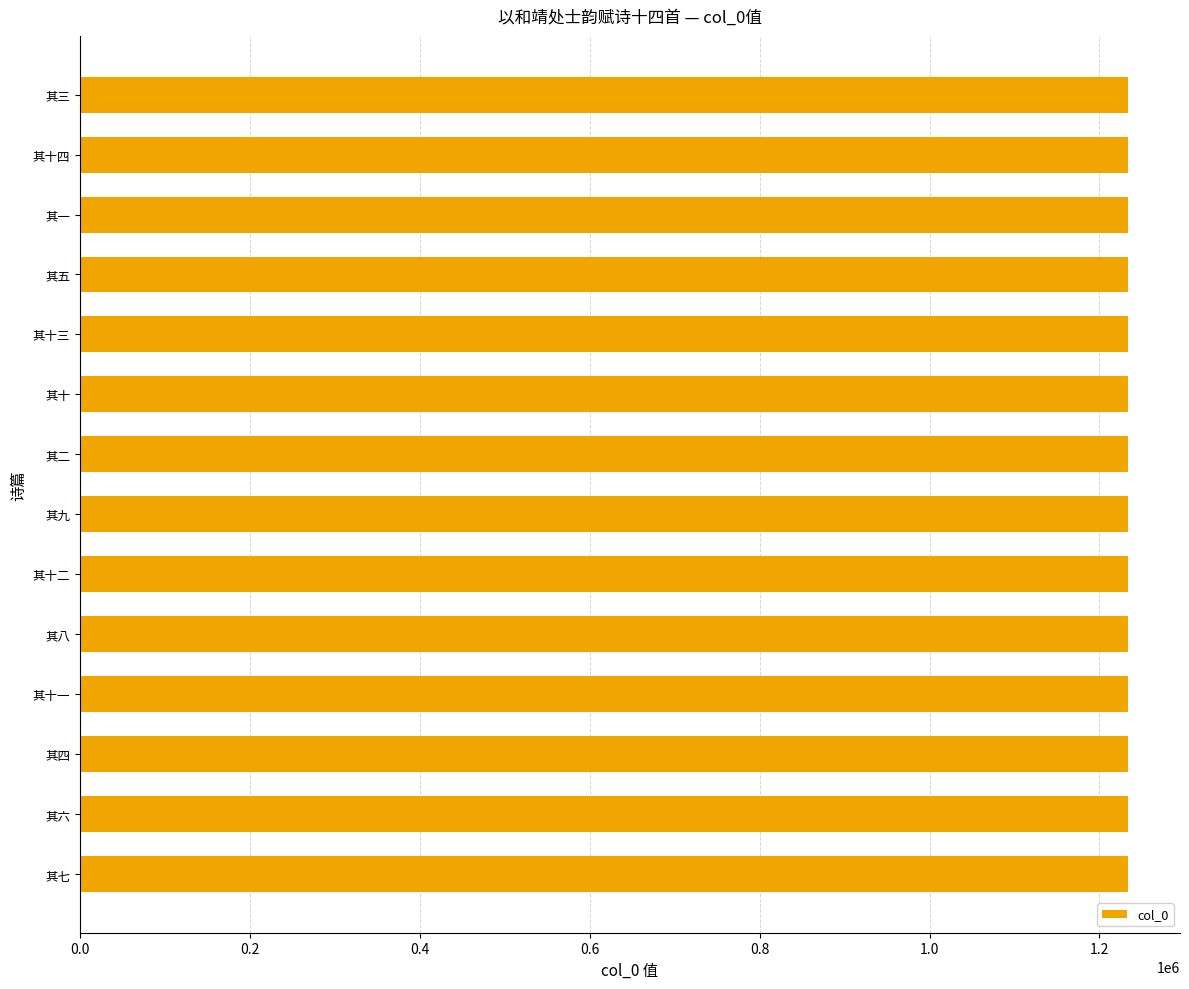

Approximately how many times larger is the value at 其十四 compared to 其八?

1.0